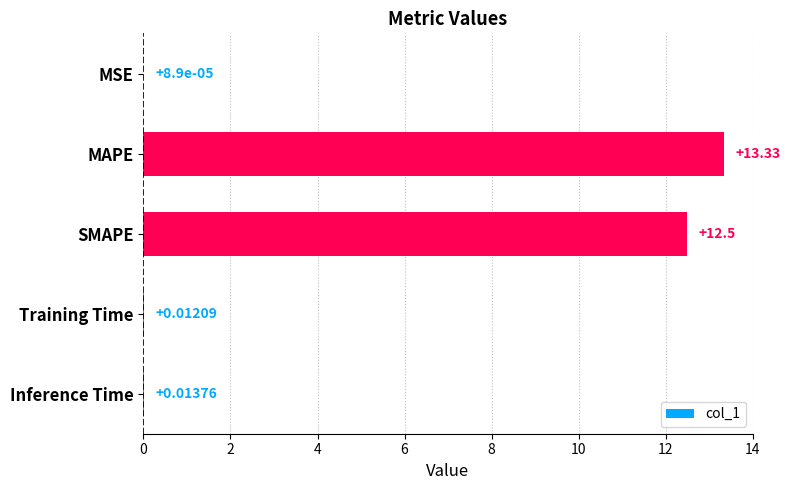

What is the ratio of the value at SMAPE to the value at MAPE?

0.9